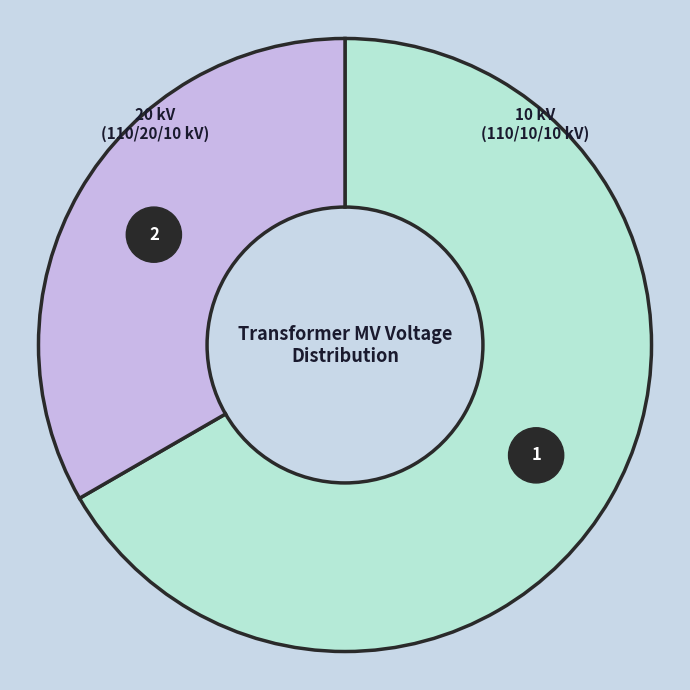

What percentage do 63/25/38 MVA 110/20/10 kV and 63/25/38 MVA 110/10/10 kV together represent?

100.0%